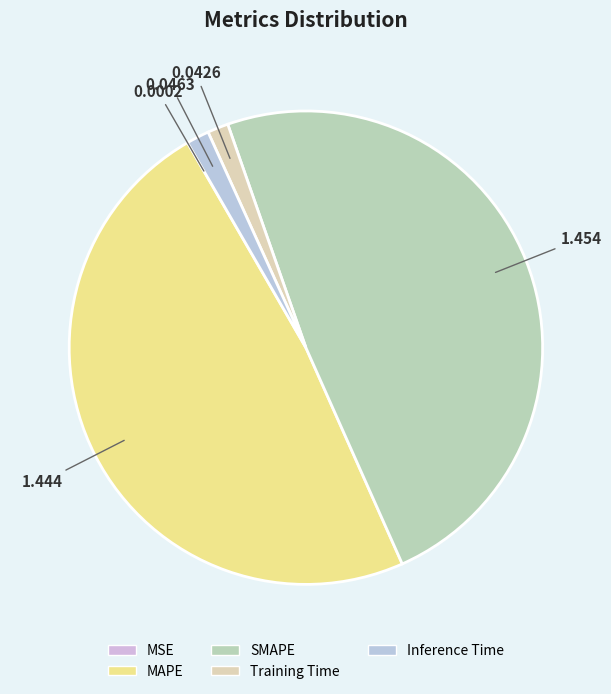

Is it true that MSE is 7% of the pie?

False